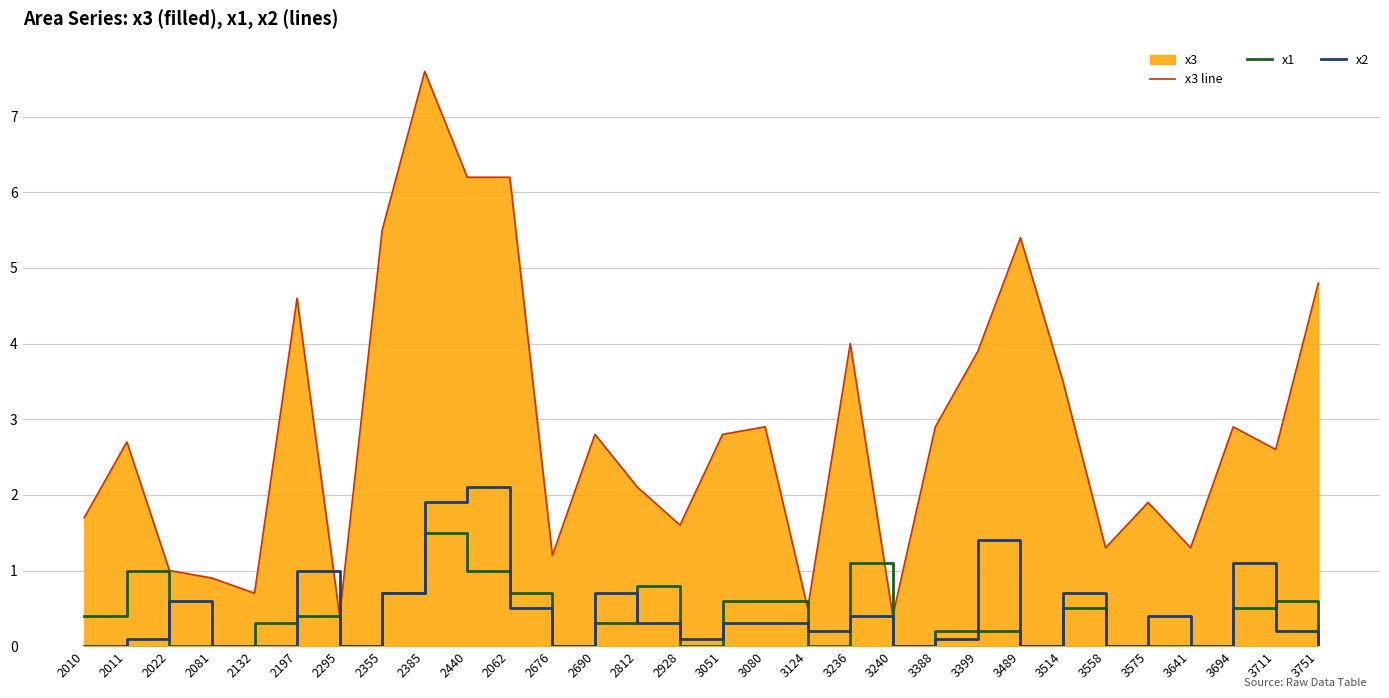

What is the value of the x2 point at the 3rd from the left?

0.6